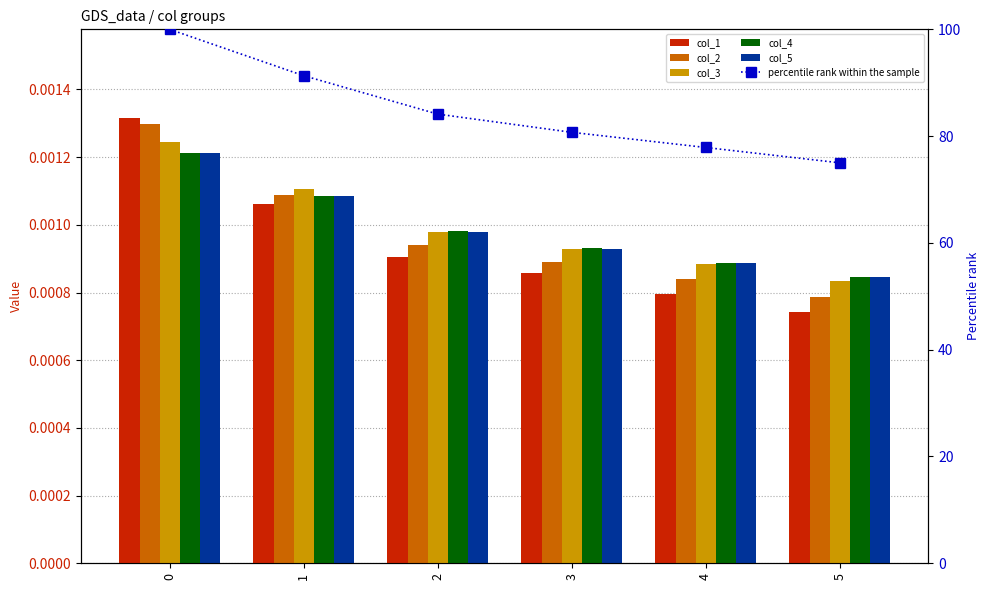

True or false: col_2 has a value of 0.0 at 3.

True